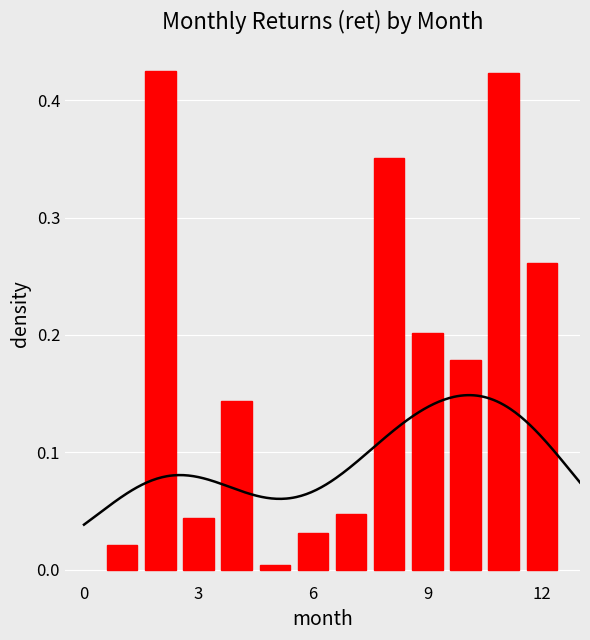

What is the difference between the maximum and second lowest values?

0.4